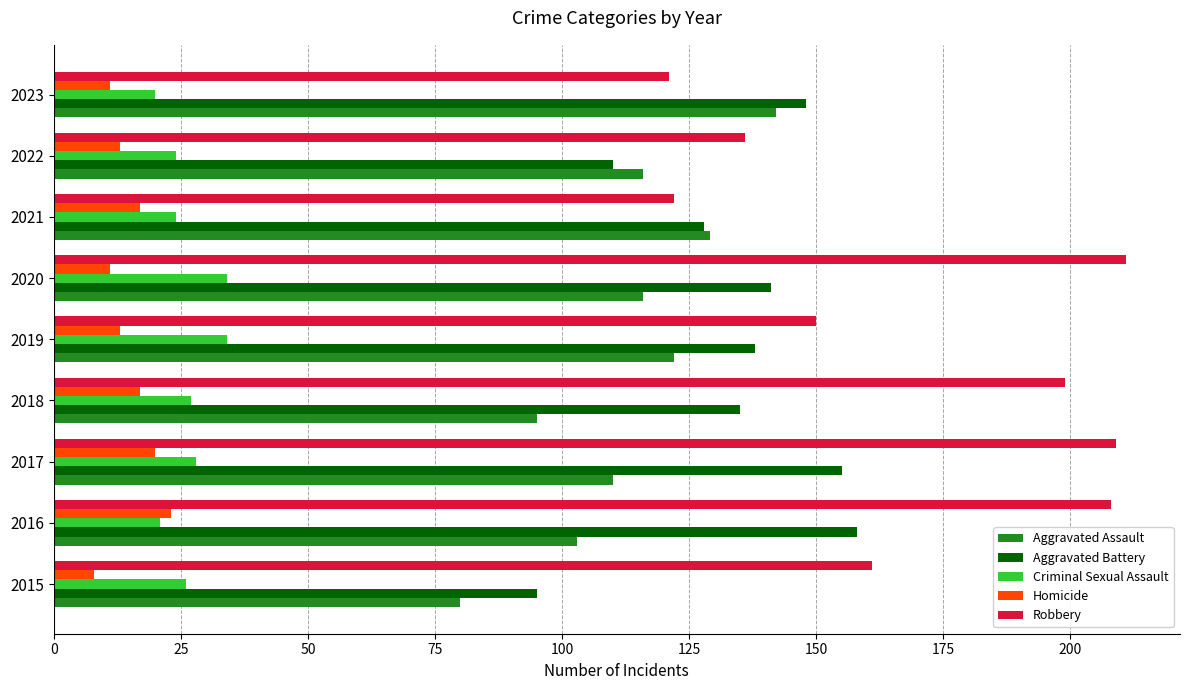

What is the average value of the Aggravated Assault series?

113